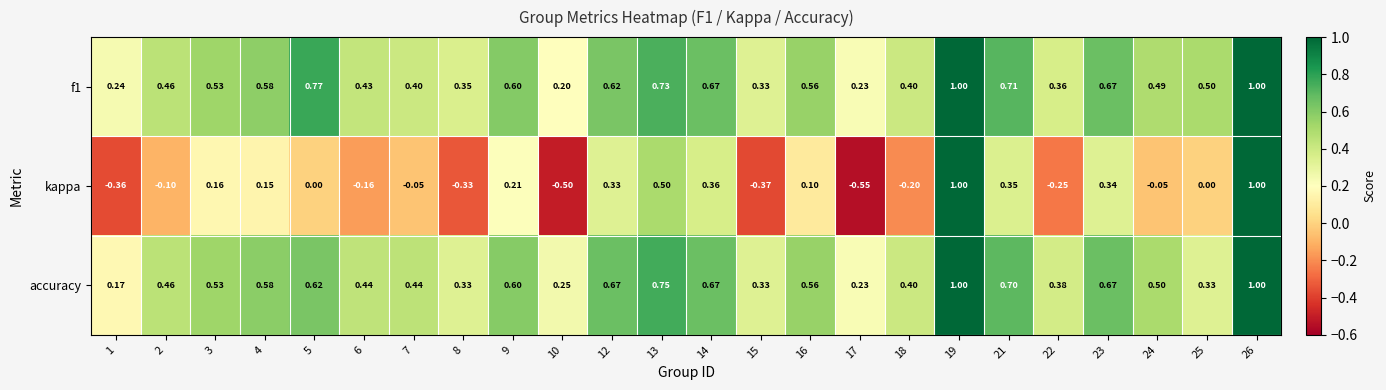

At how many categories does at least one series exceed 0?

24